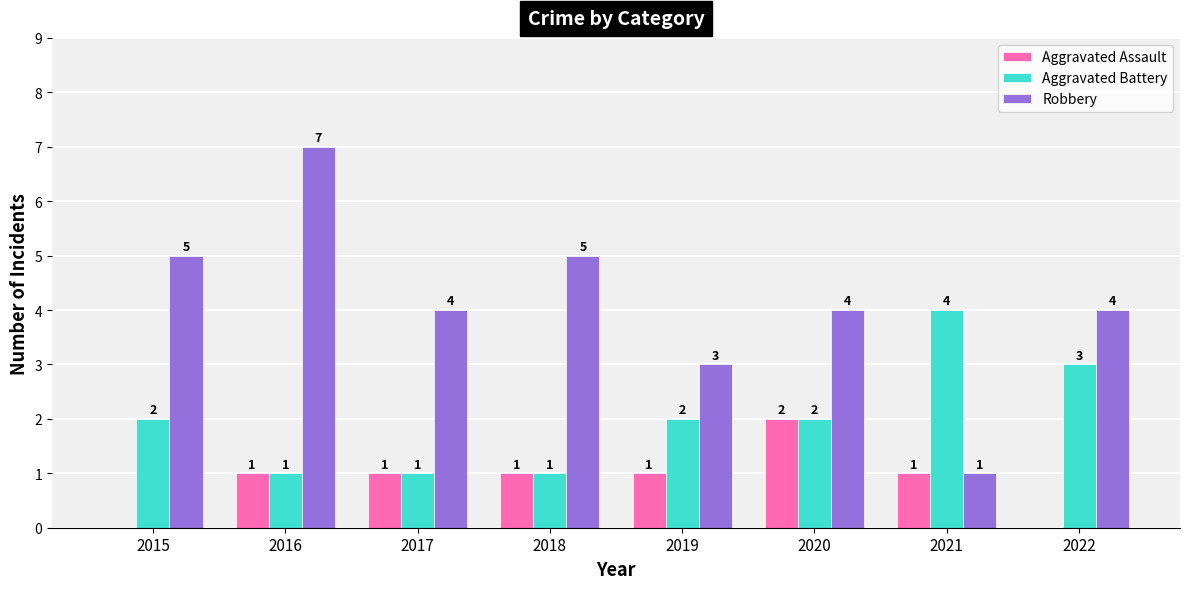

How many groups of bars are there?

8